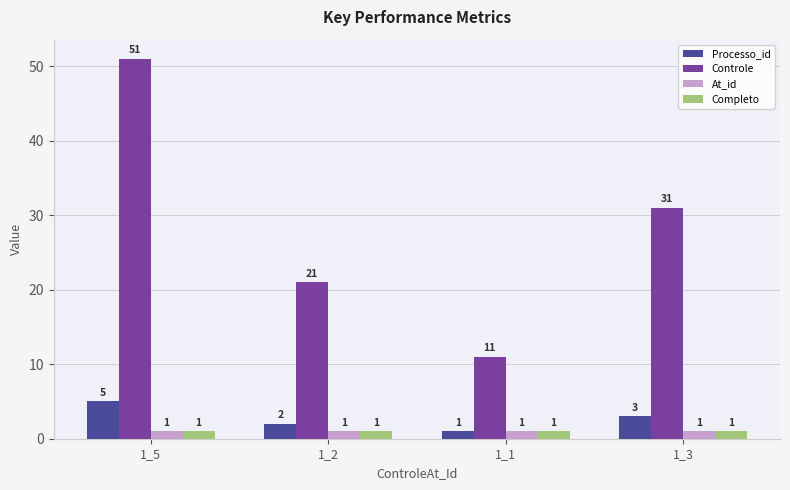

True or false: At_id has a value of 1 at 1_2.

True